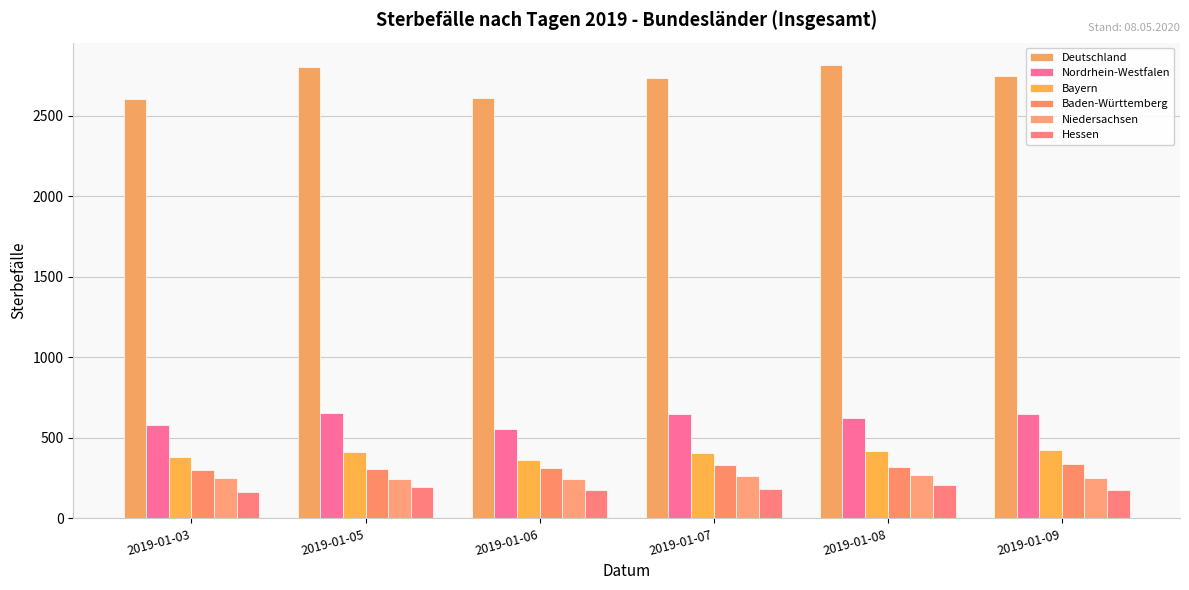

At 2019-01-08, list the series in order from smallest to largest.

Hessen, Niedersachsen, Baden-Württemberg, Bayern, Nordrhein-Westfalen, Deutschland